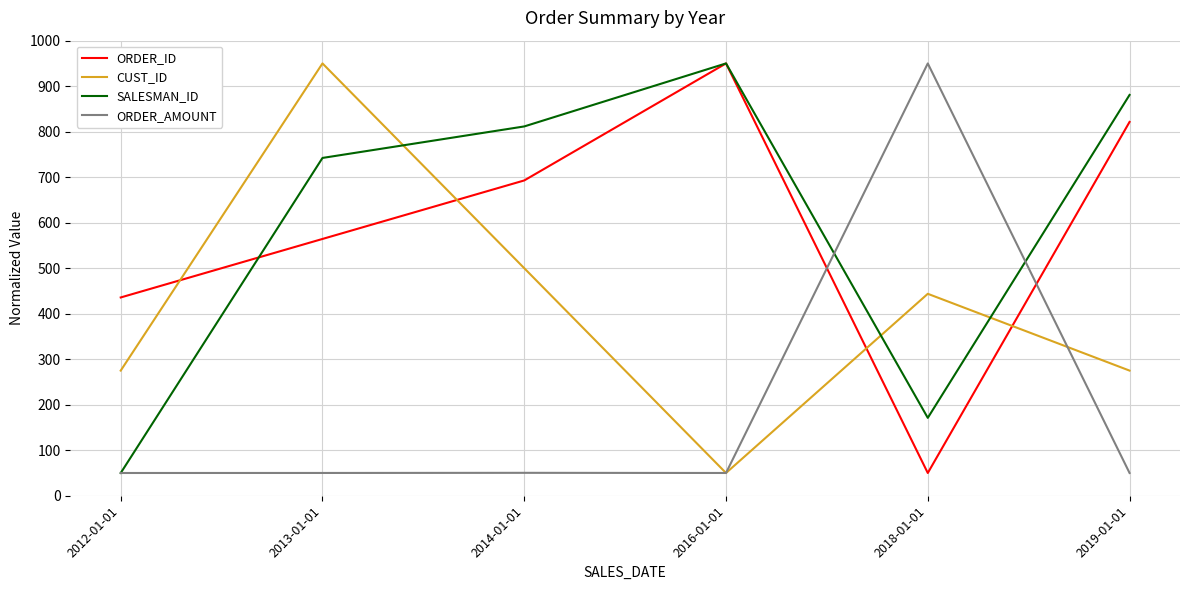

Which series changed the most between 2013-01-01 and 2016-01-01?

CUST_ID